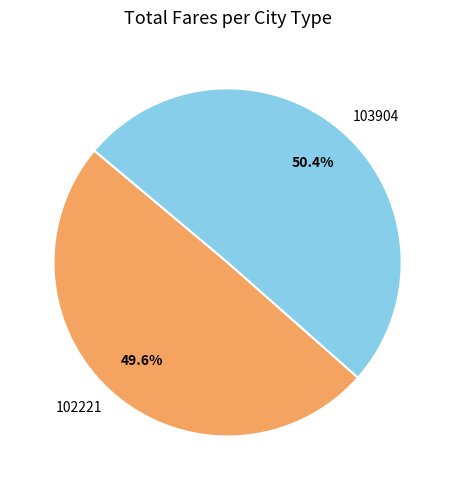

Is there a majority slice in this chart?

Yes